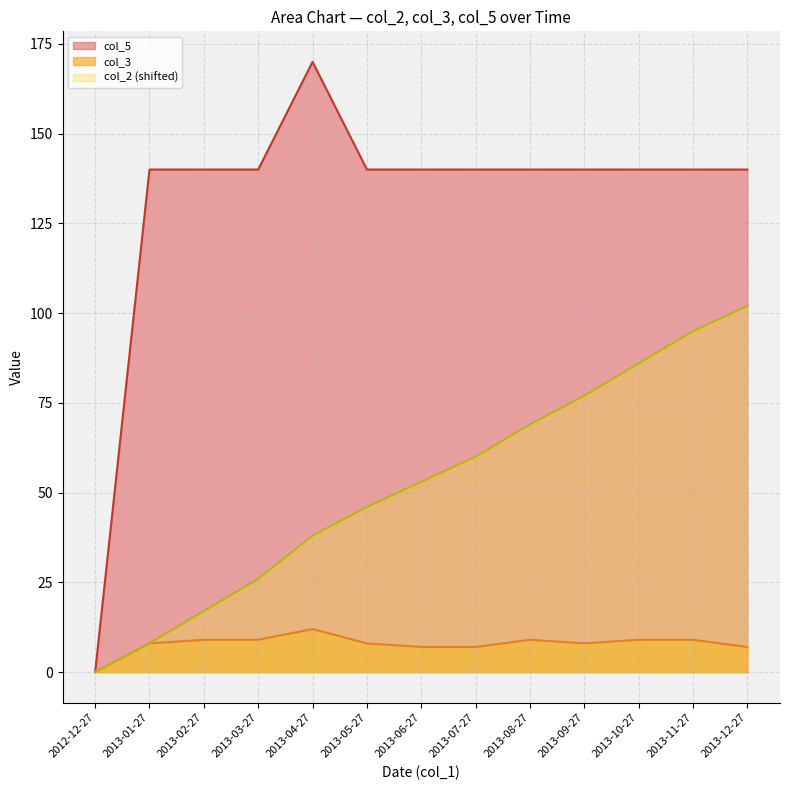

What is the average value of the col_2 series?

52